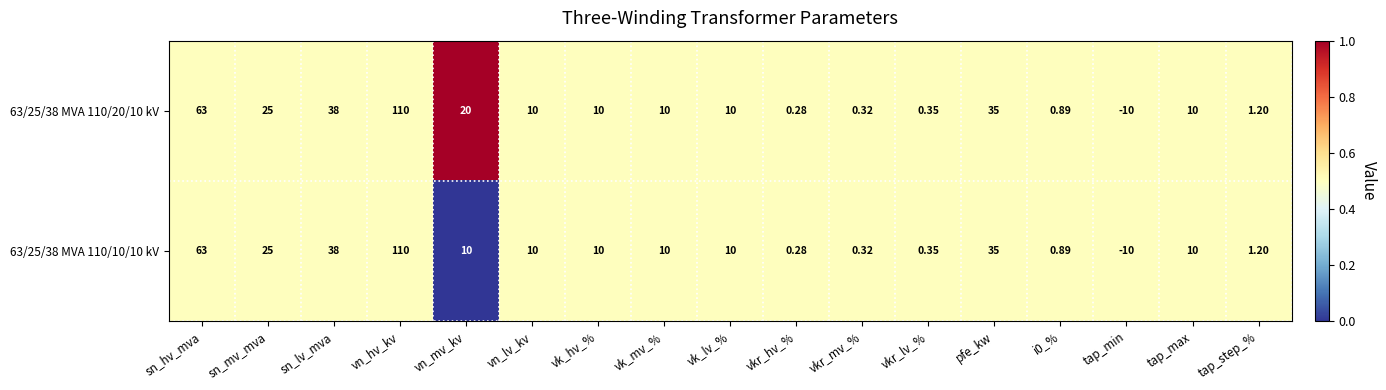

At which label does 63/25/38 MVA 110/20/10 kV reach its peak?

vn_hv_kv